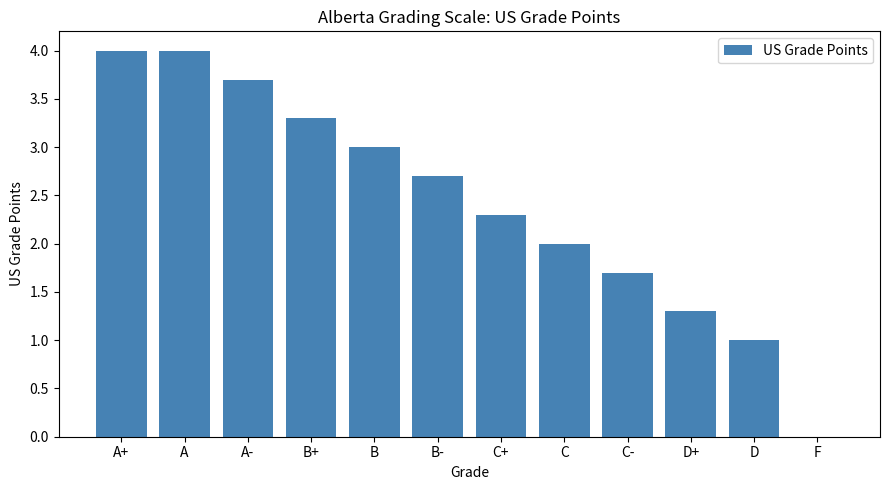

Reading right to left, extract all data points from this chart.

0.0	1.0	1.3	1.7	2.0	2.3	2.7	3.0	3.3	3.7	4.0	4.0